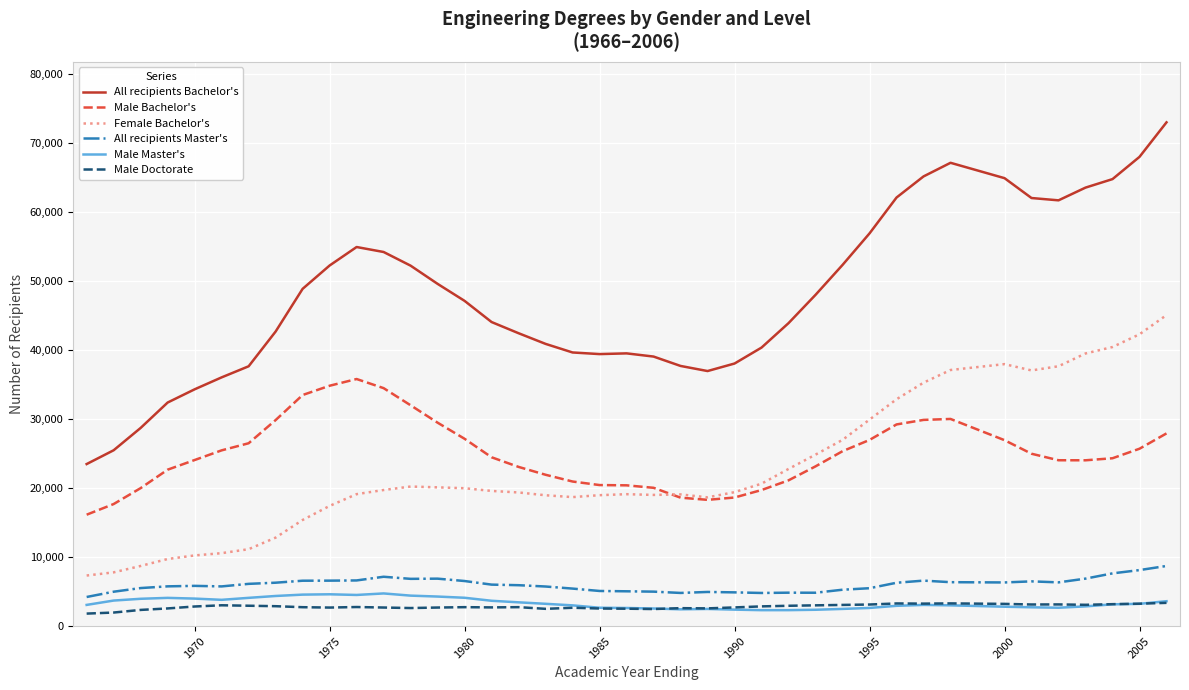

Which series has the largest total across all categories?

All recipients Bachelor's